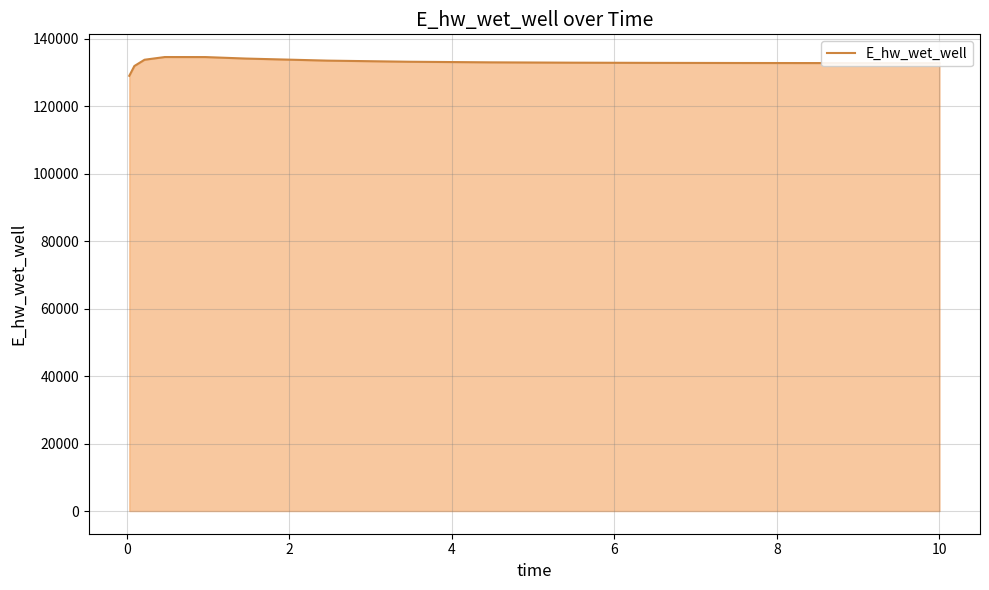

What is the smallest value displayed?

129074.8